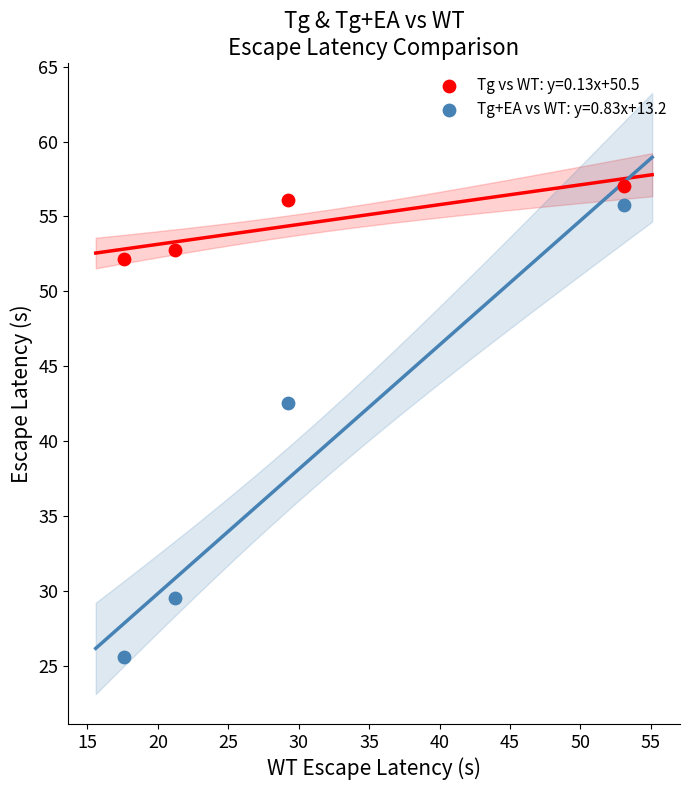

Which series contains the lowest Y value?

Tg+EA vs WT: y=0.83x+13.2